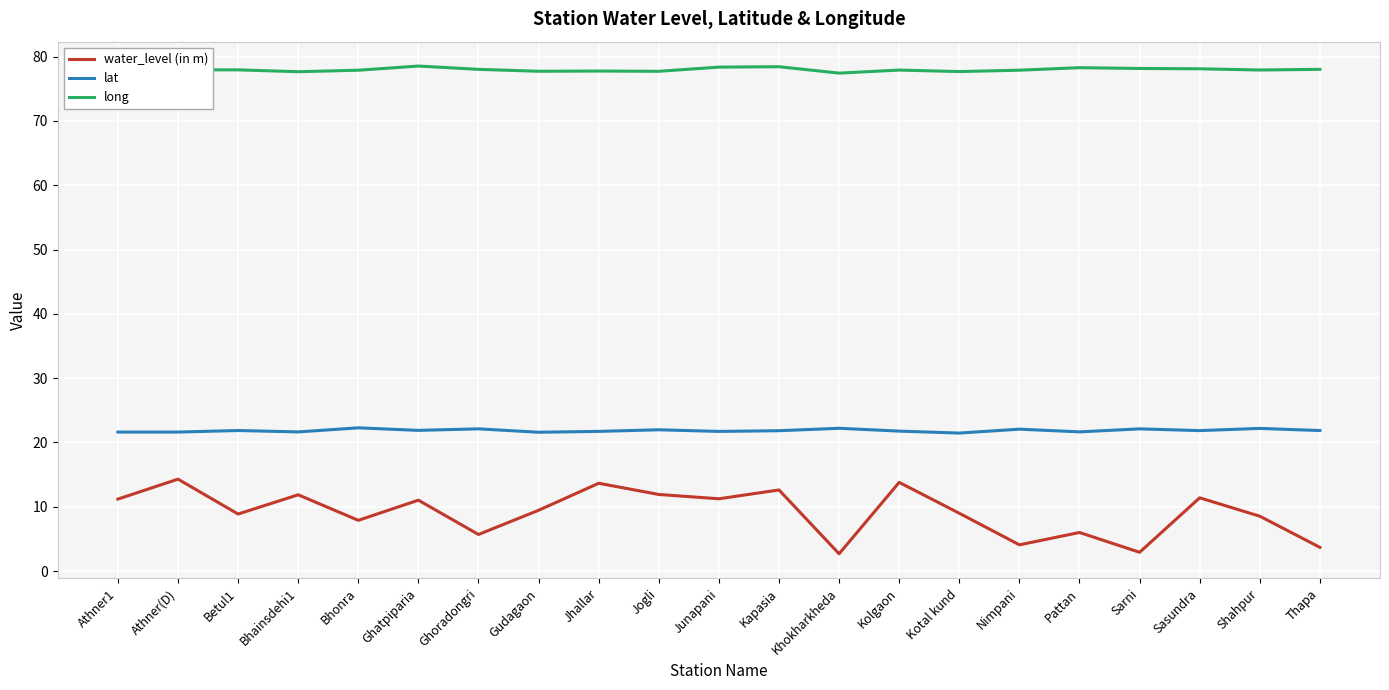

What is the lowest value of the lat series?

21.5